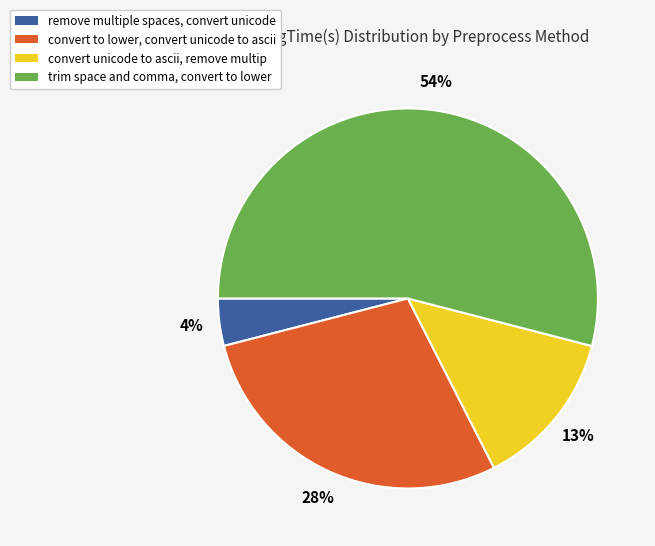

How many slices are in this pie chart?

4